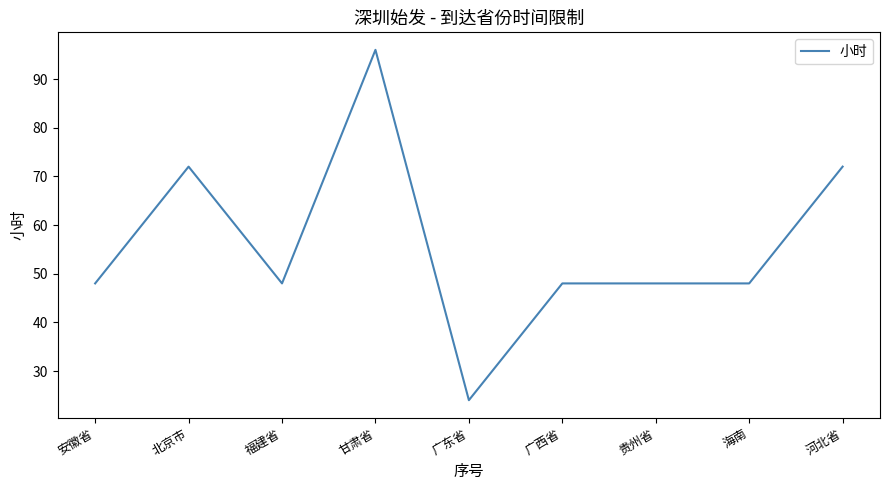

Which category has the lowest value across all series?

广东省